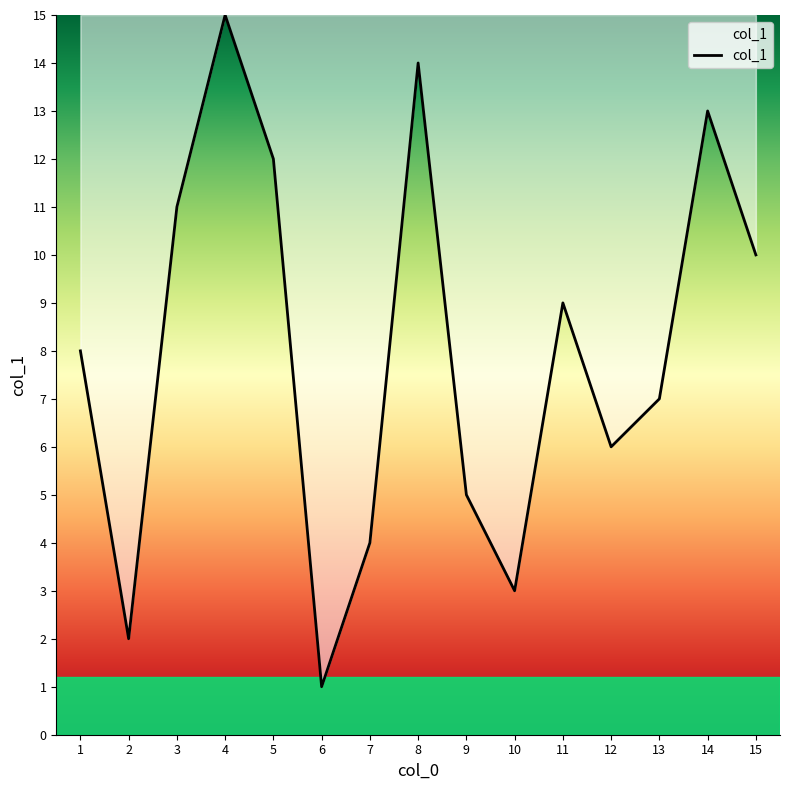

How many distinct data groups are displayed?

1